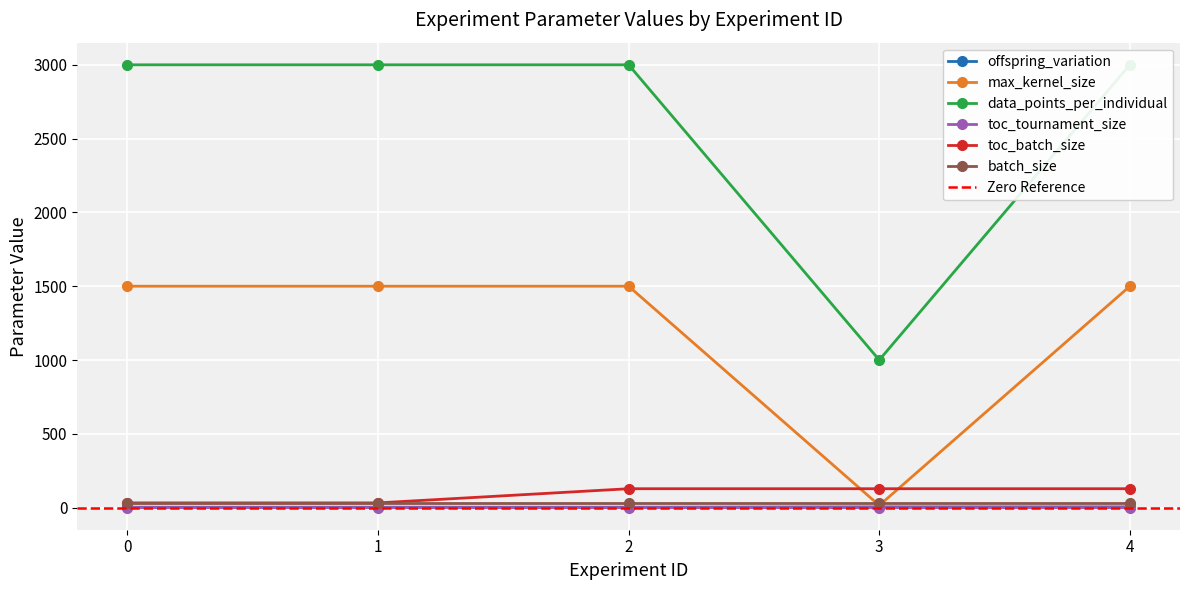

Count the toc_tournament_size values in the range 0 to 1.

5